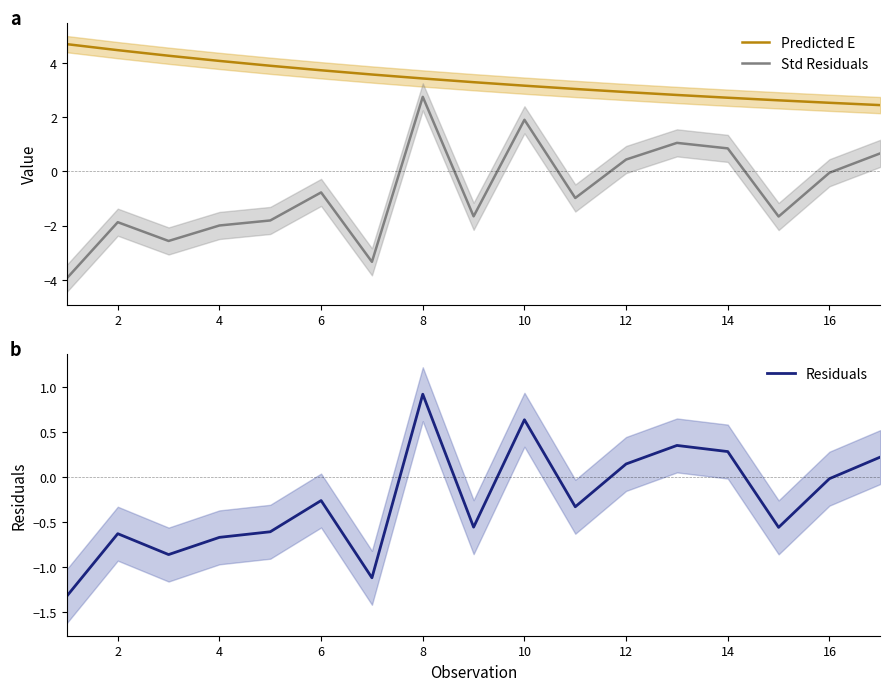

Which series has the largest range (max minus min)?

Std Residuals